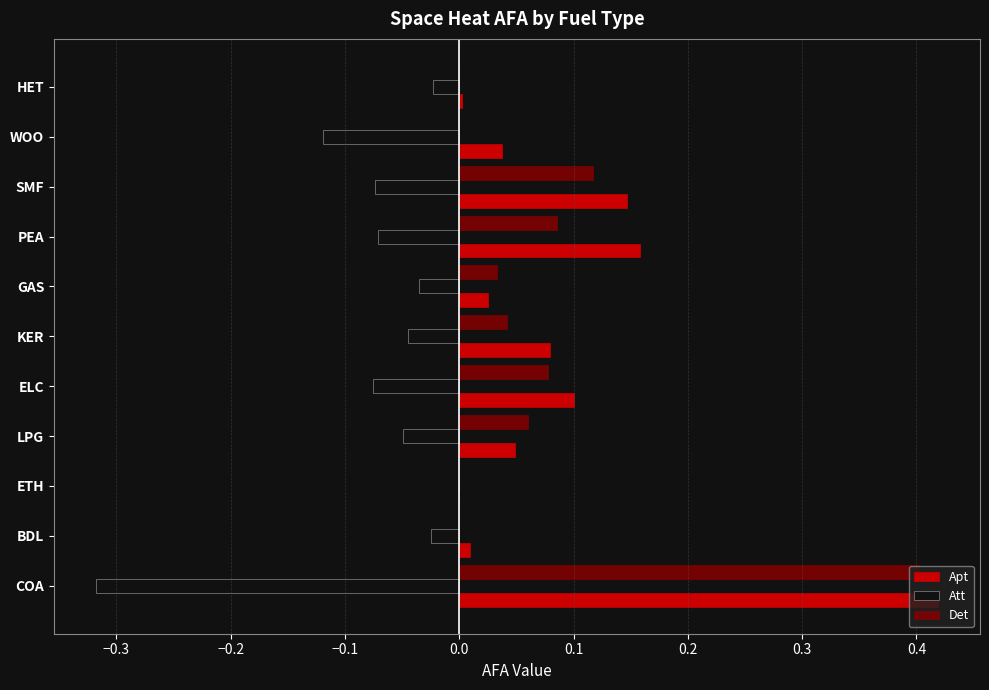

The value of Att at ETH is -0.1. True or false?

False